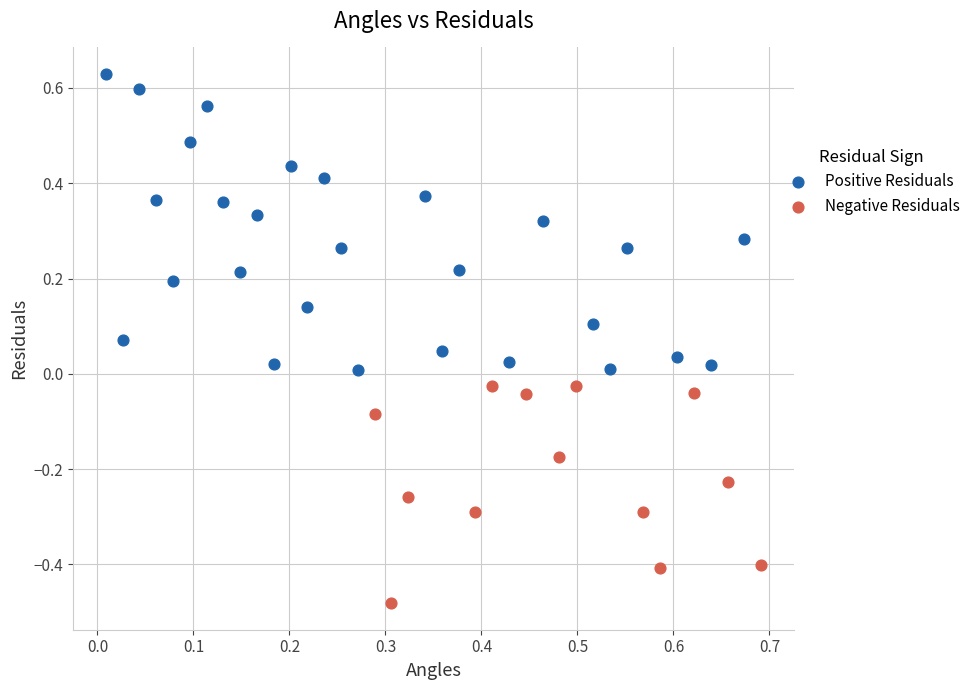

Which series has the largest Y range (max minus min)?

Positive Residuals